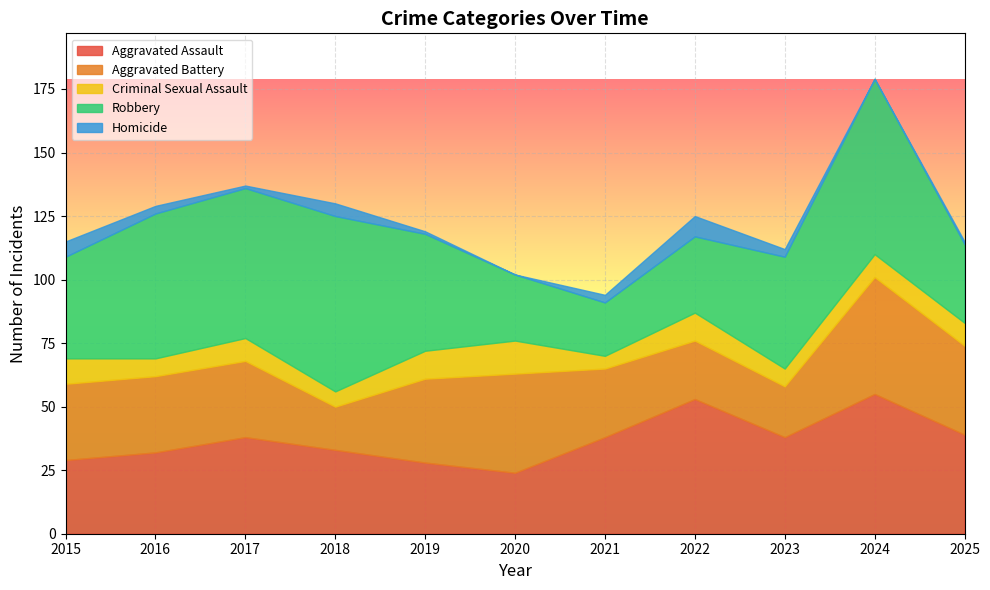

Which has a higher value, 2021 or 2024?

2024